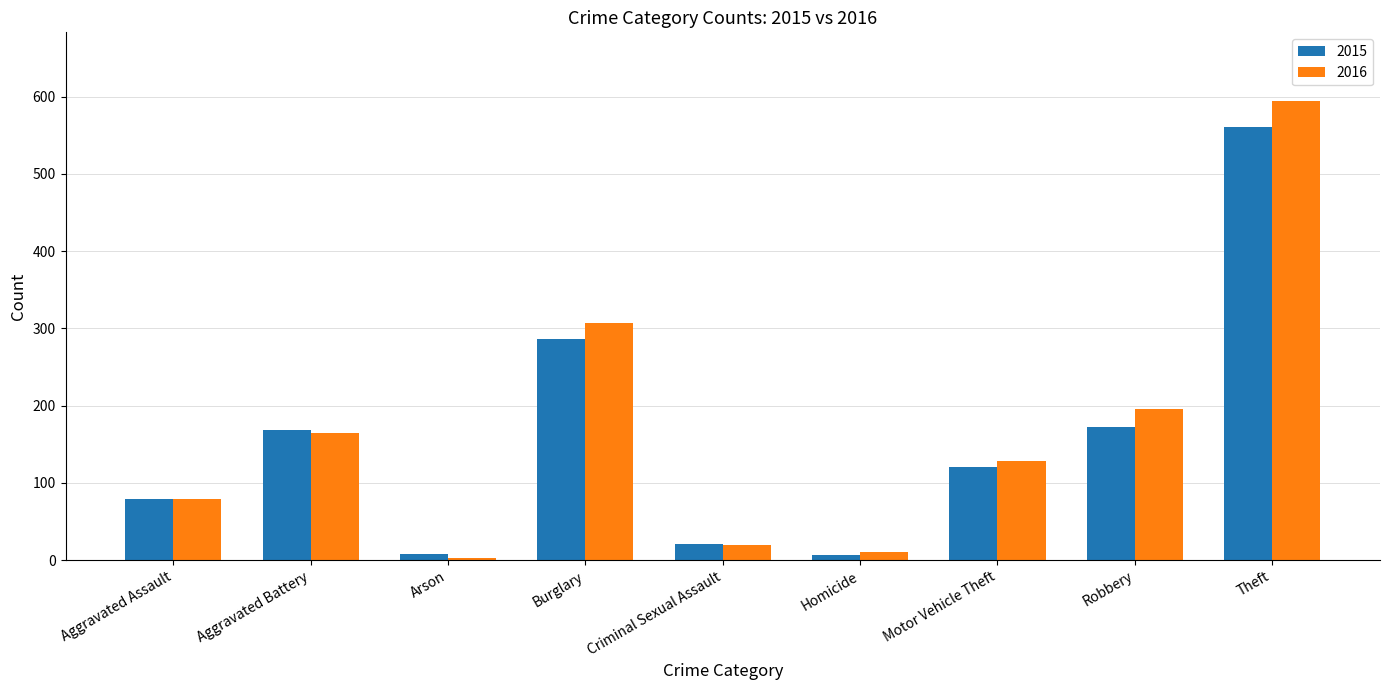

Which series has the widest spread of values?

2016